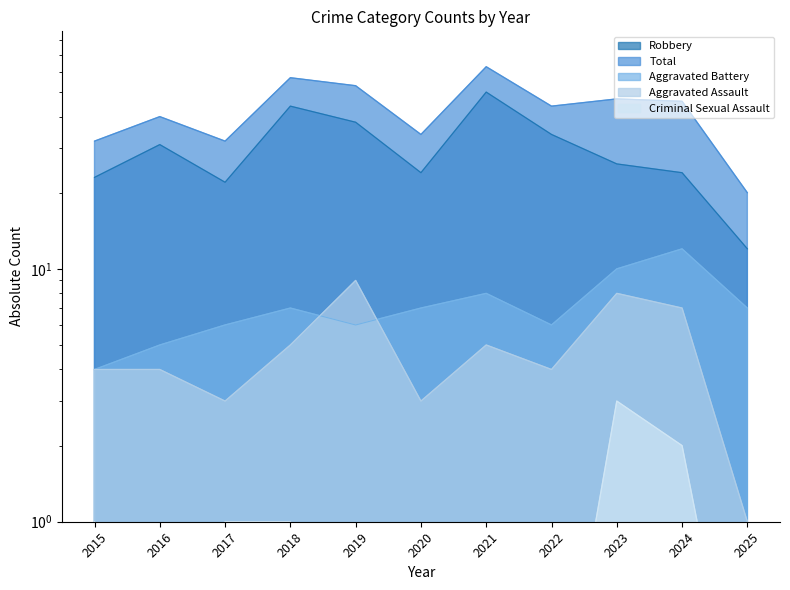

Rank the categories by Total value from highest to lowest.

2021, 2018, 2019, 2023, 2024, 2022, 2016, 2020, 2015, 2017, 2025